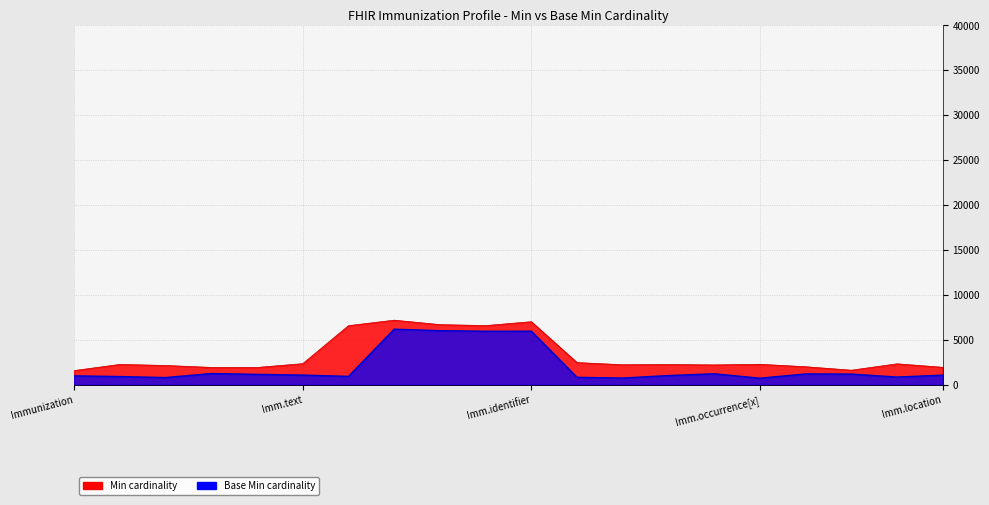

How many interior local peaks does the Min series have?

6